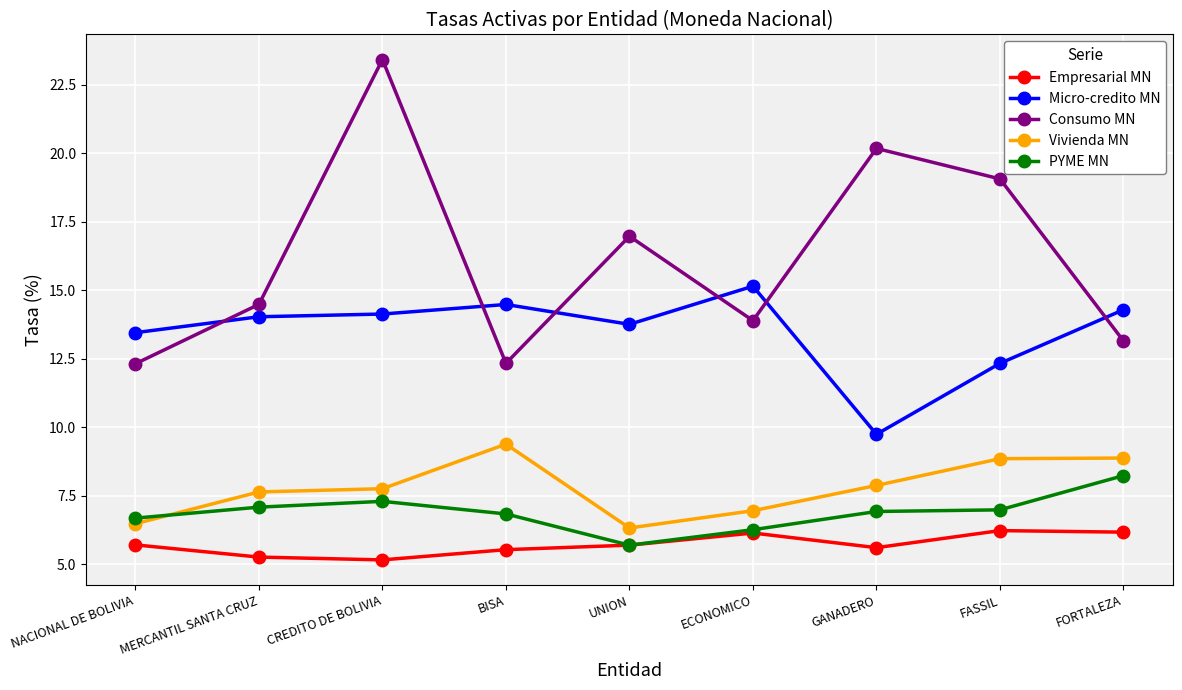

What is the highest value of the Consumo MN series?

23.4